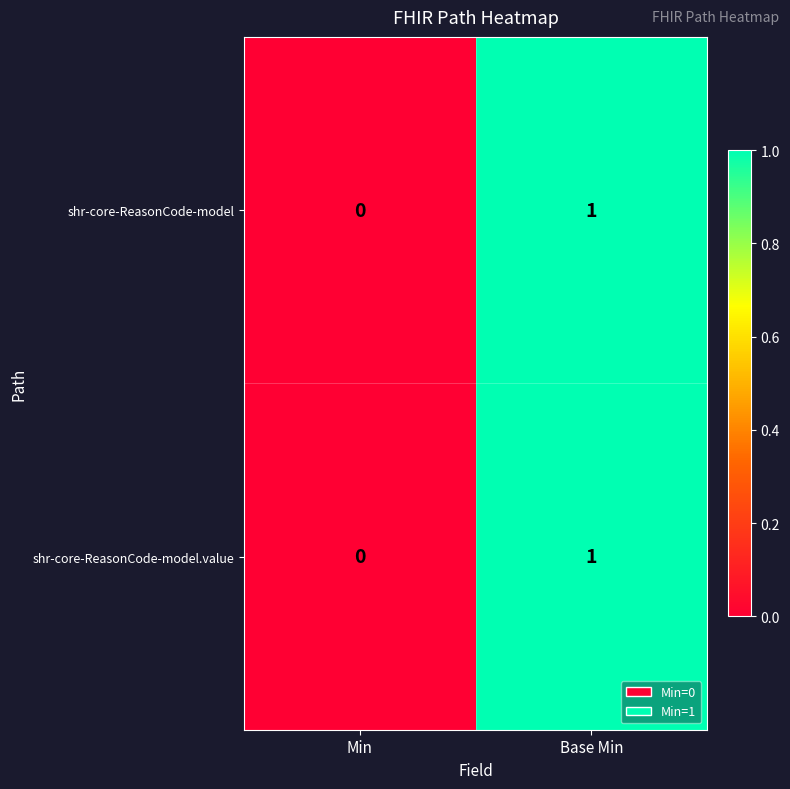

At which category is the sum across all series the highest?

Base Min